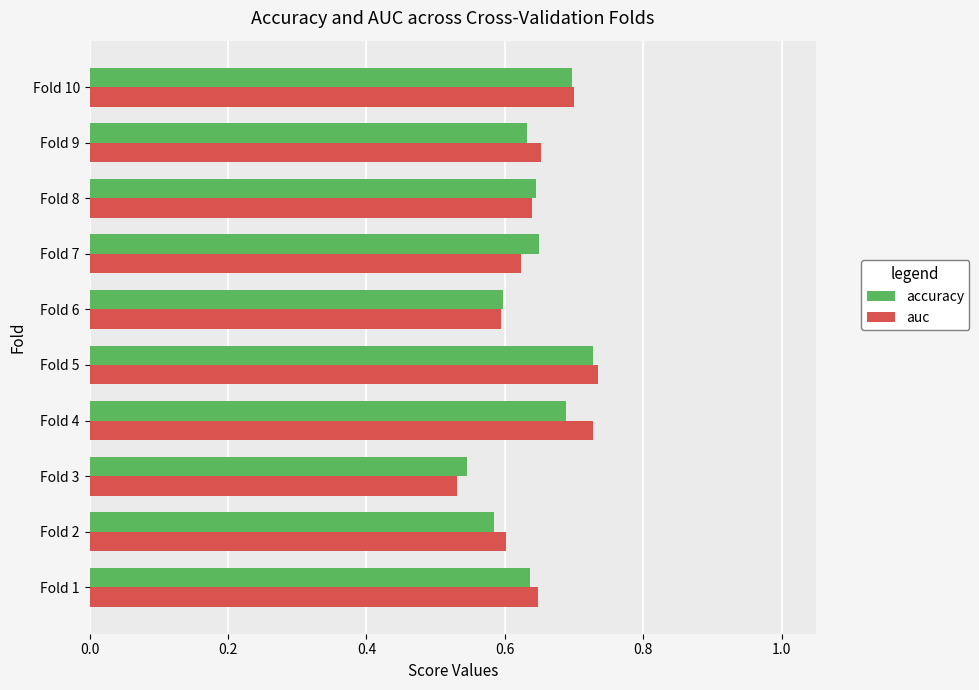

What are all the series names shown in the legend?

accuracy, auc